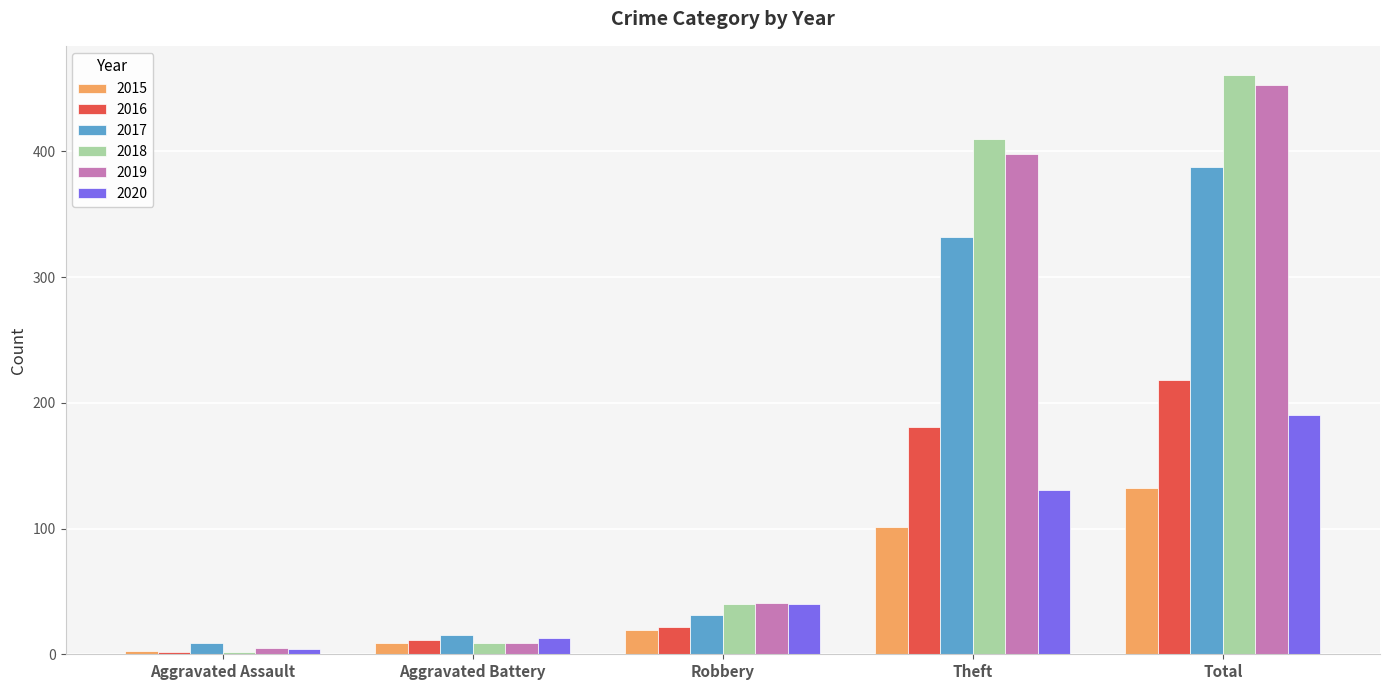

Reading left to right, extract all data points from this chart.

2015: Aggravated Assault=3	Aggravated Battery=9	Robbery=19	Theft=101	Total=132
2016: Aggravated Assault=2	Aggravated Battery=11	Robbery=22	Theft=181	Total=218
2017: Aggravated Assault=9	Aggravated Battery=15	Robbery=31	Theft=332	Total=388
2018: Aggravated Assault=2	Aggravated Battery=9	Robbery=40	Theft=410	Total=461
2019: Aggravated Assault=5	Aggravated Battery=9	Robbery=41	Theft=398	Total=453
2020: Aggravated Assault=4	Aggravated Battery=13	Robbery=40	Theft=131	Total=190